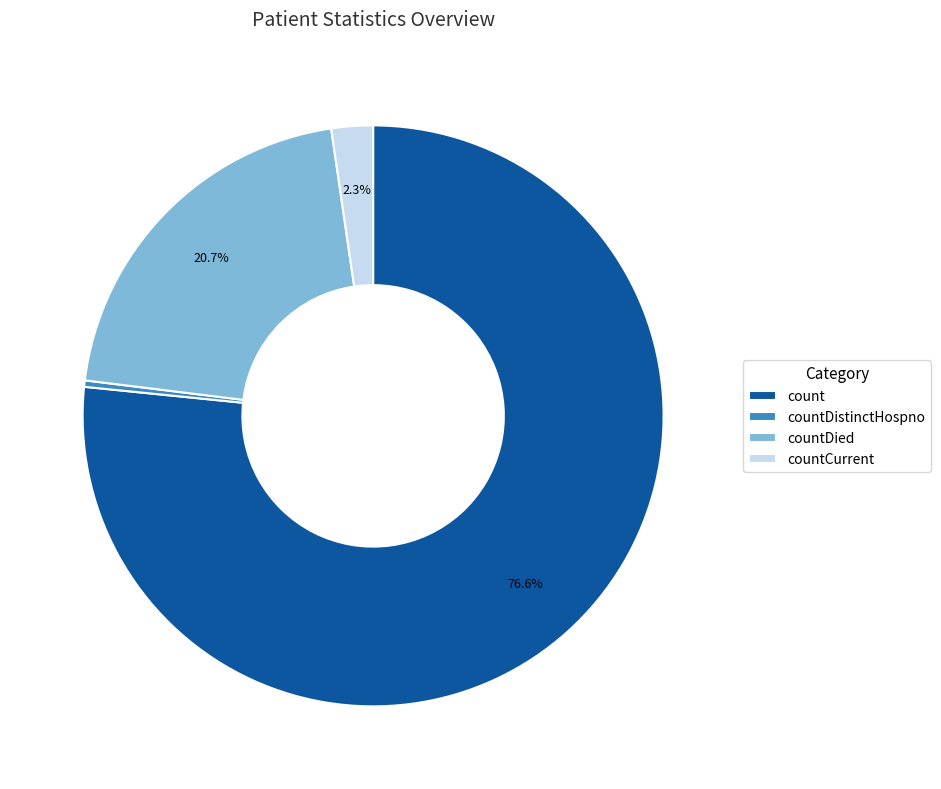

How many segments does this pie chart have?

4